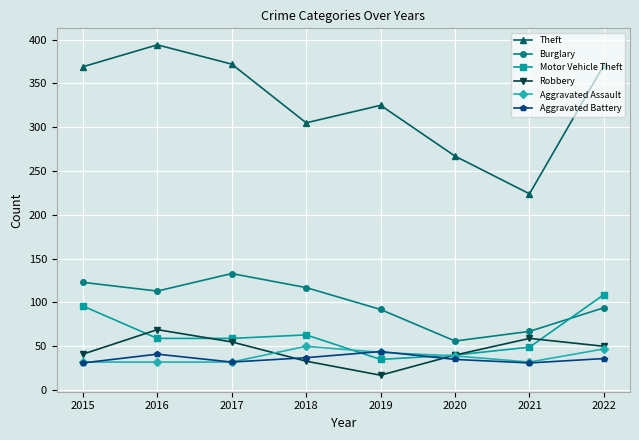

Which label corresponds to the largest value in the chart?

2016